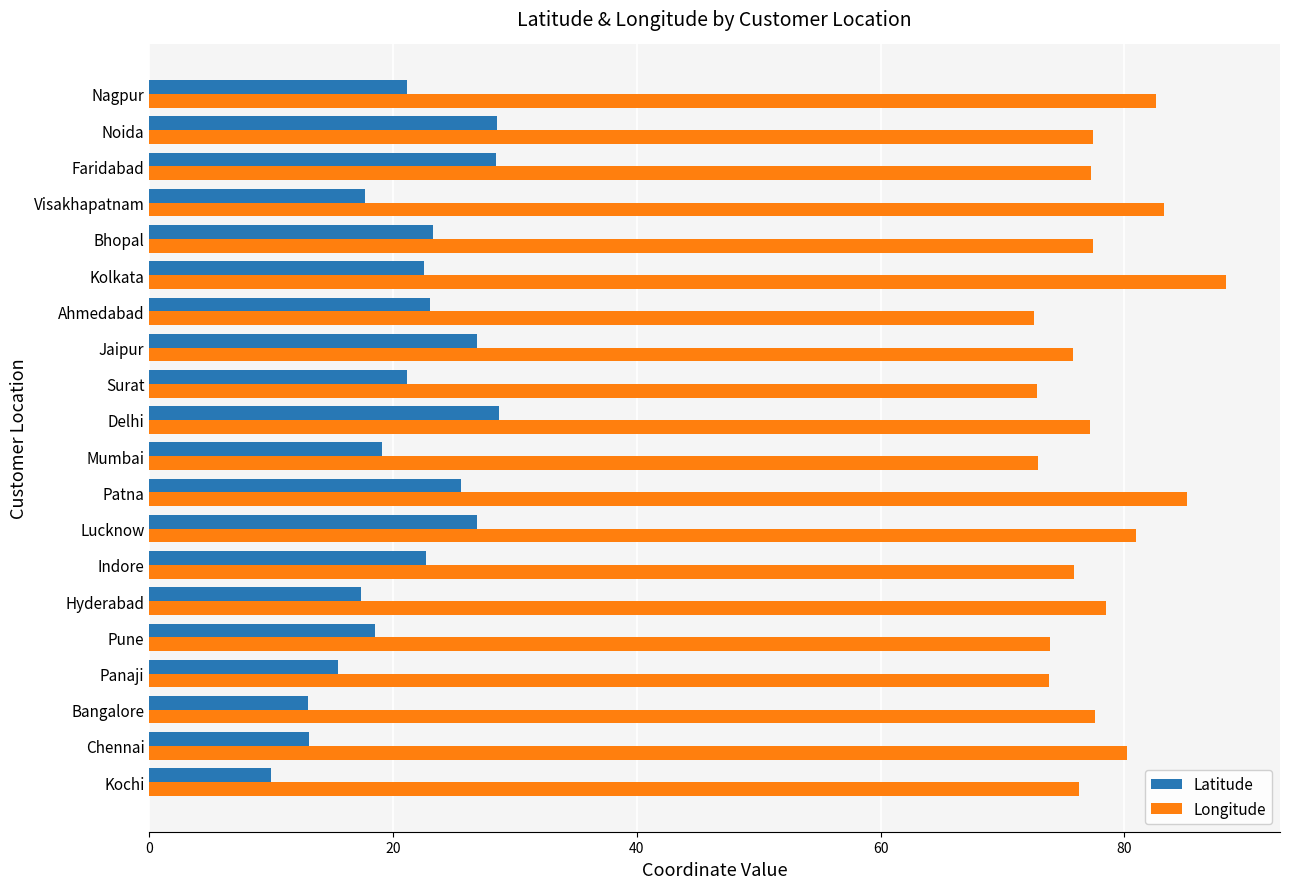

The value of Longitude at Lucknow is 81.0. True or false?

True